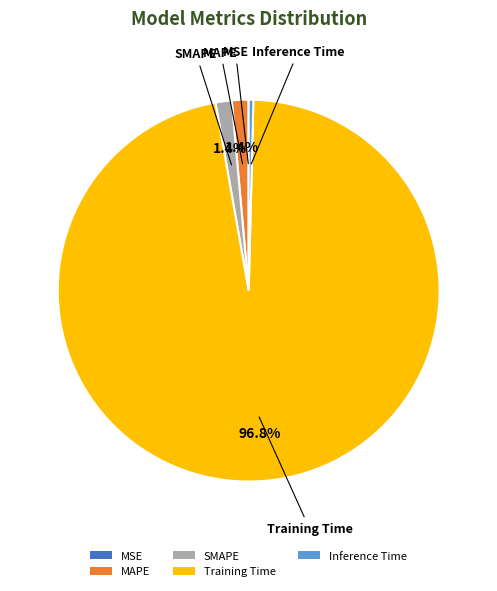

What is the total percentage of SMAPE and Training Time?

98.2%